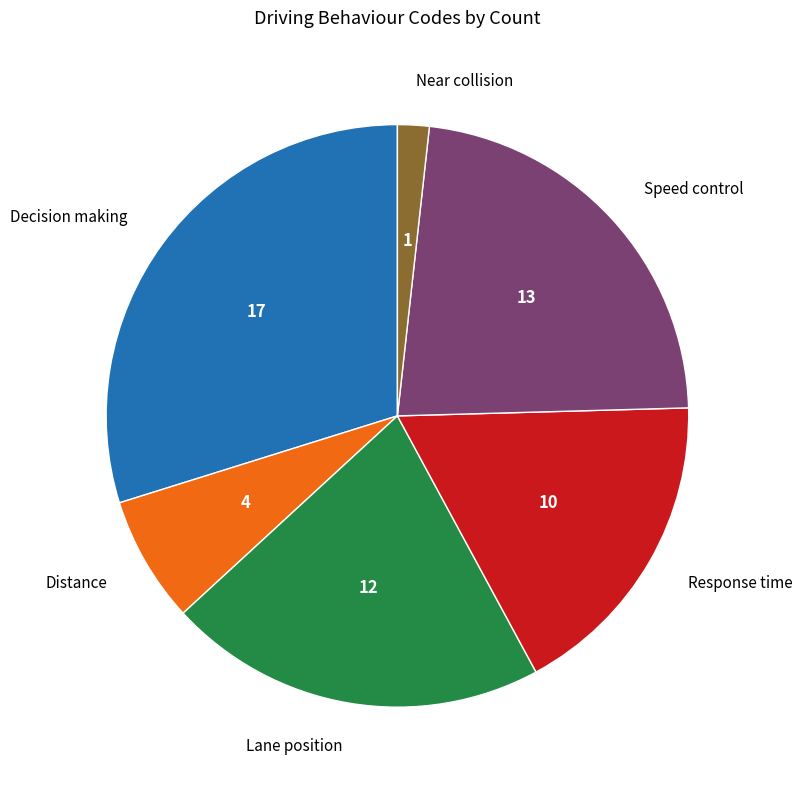

Rank the categories by value from highest to lowest.

Decision making, Speed control, Lane position, Response time, Distance, Near collision